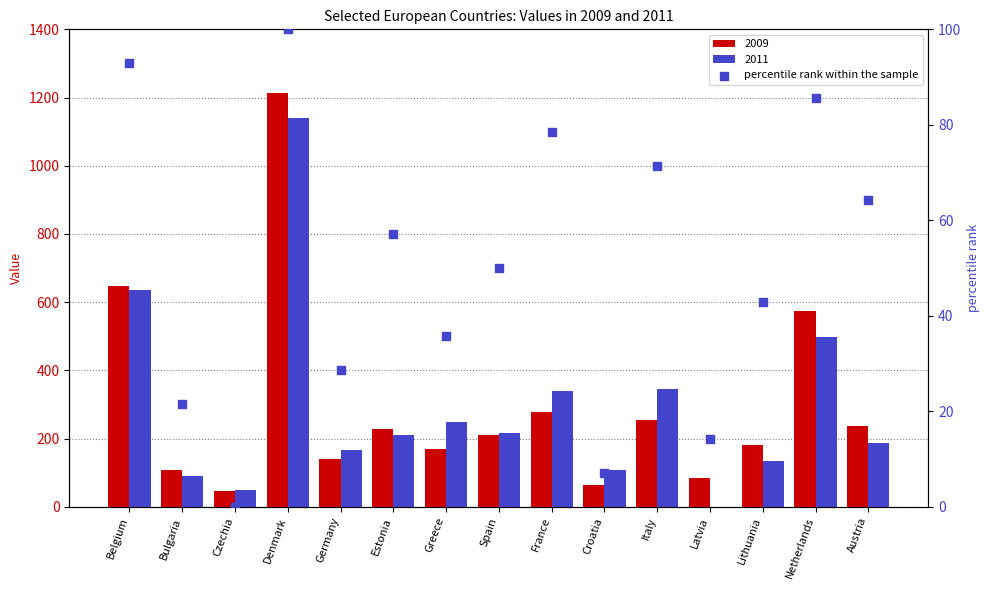

What is the change in value from Germany to Latvia?

-14.3